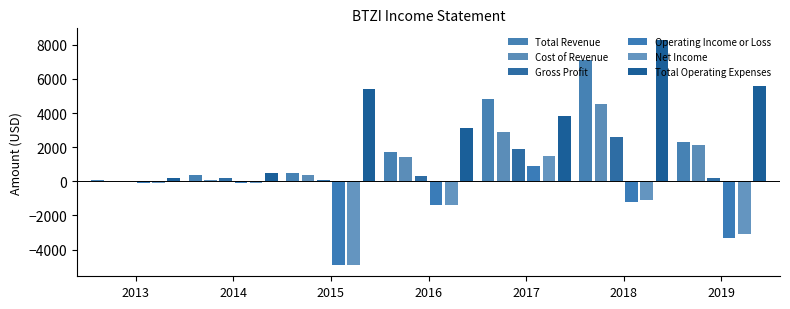

Which series changed the most between 2013 and 2016?

Total Operating Expenses